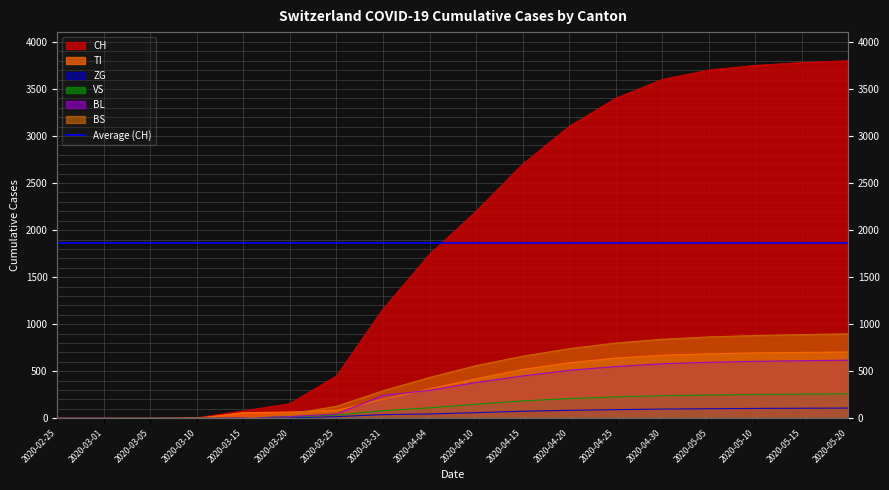

Where does the ZG series first go above 60?

2020-04-15